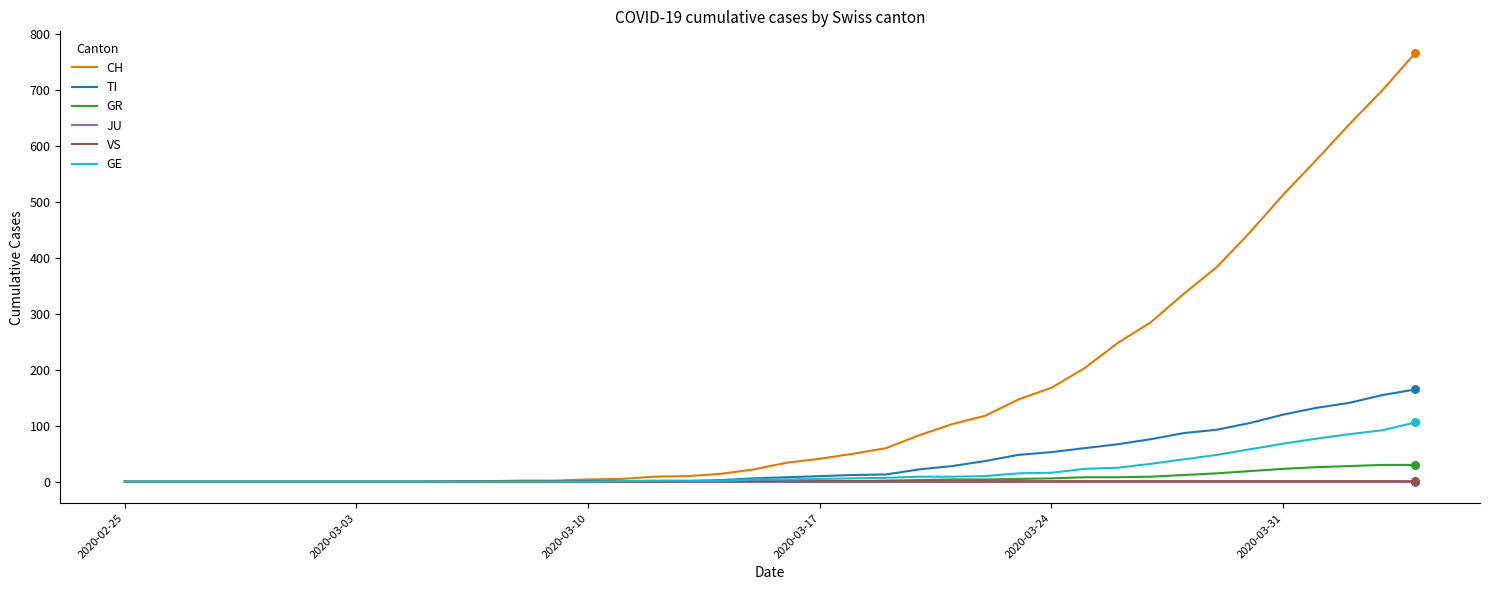

Which series has the largest total across all categories?

CH